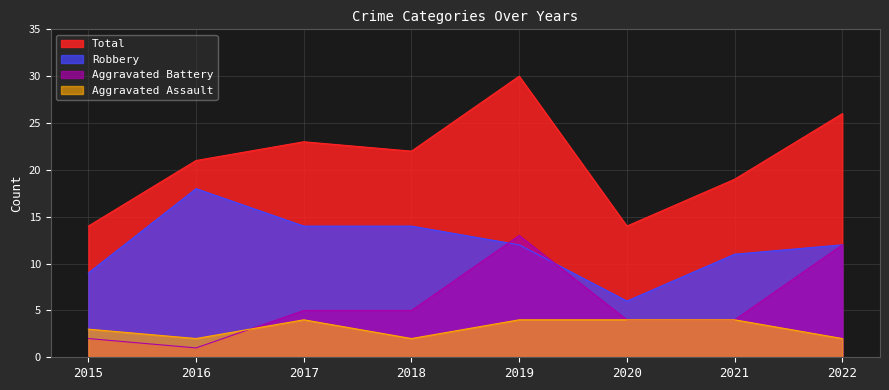

How many lines are shown in the chart?

4